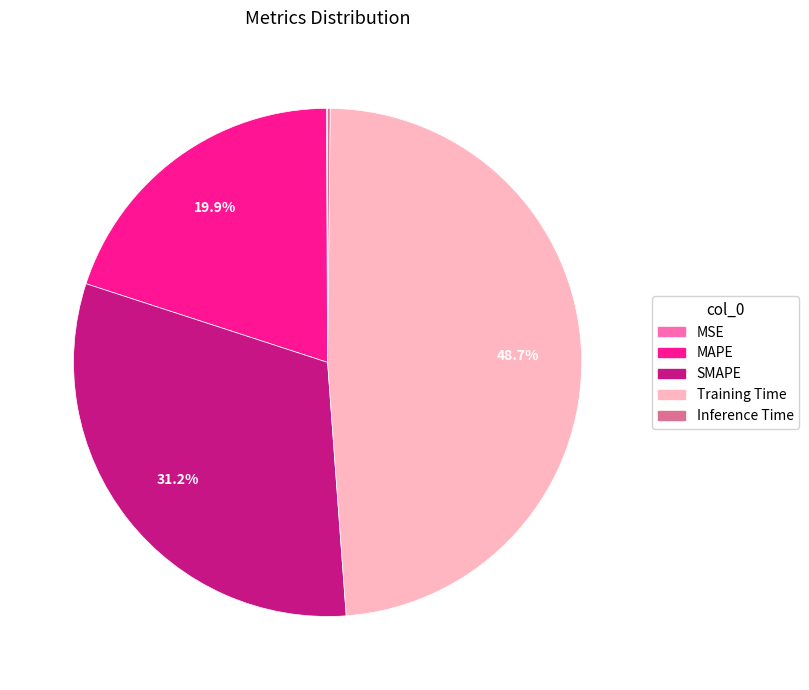

What is the ratio of the value at MAPE to the value at SMAPE?

0.6